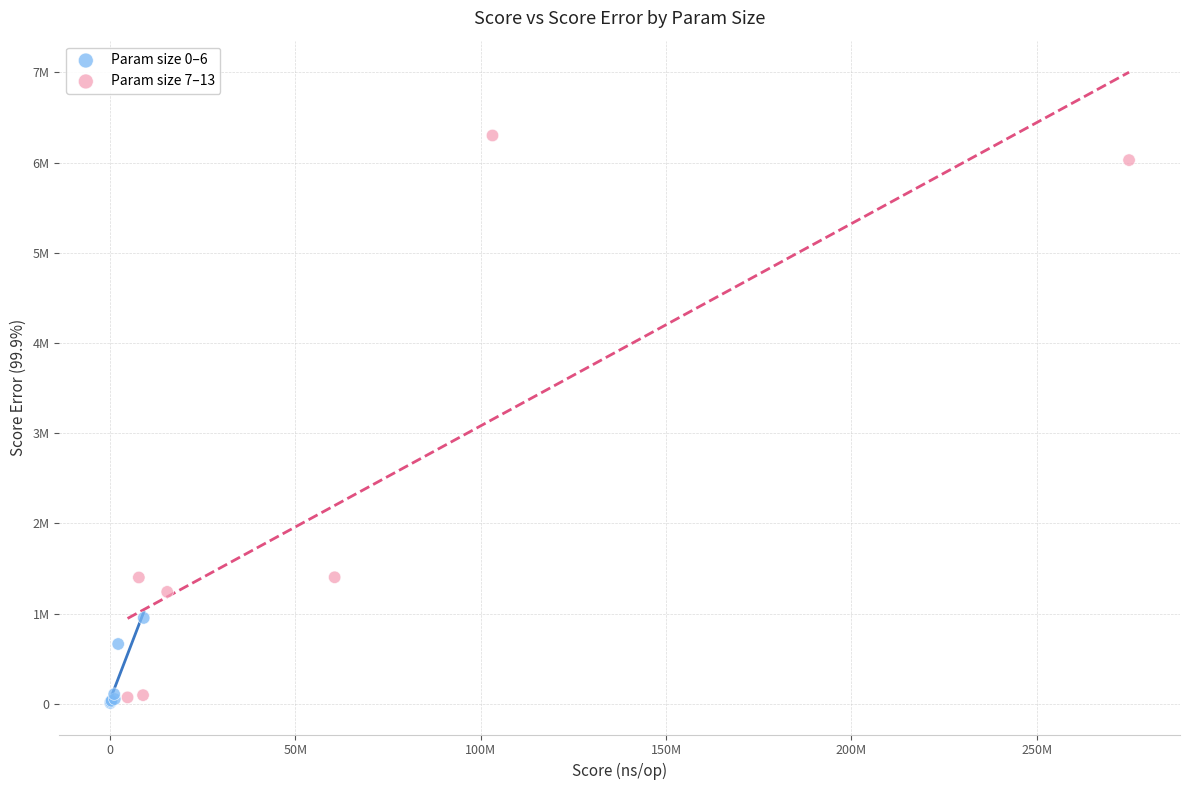

Which series contains the highest Y value?

Param size 7–13